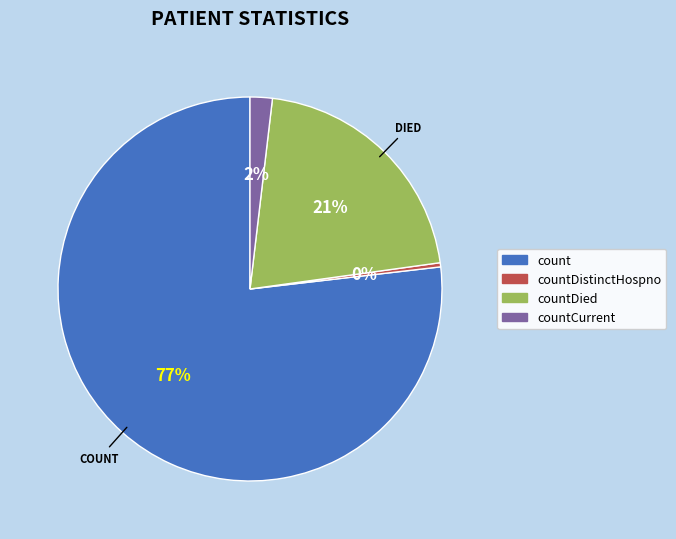

Is there a majority slice in this chart?

Yes